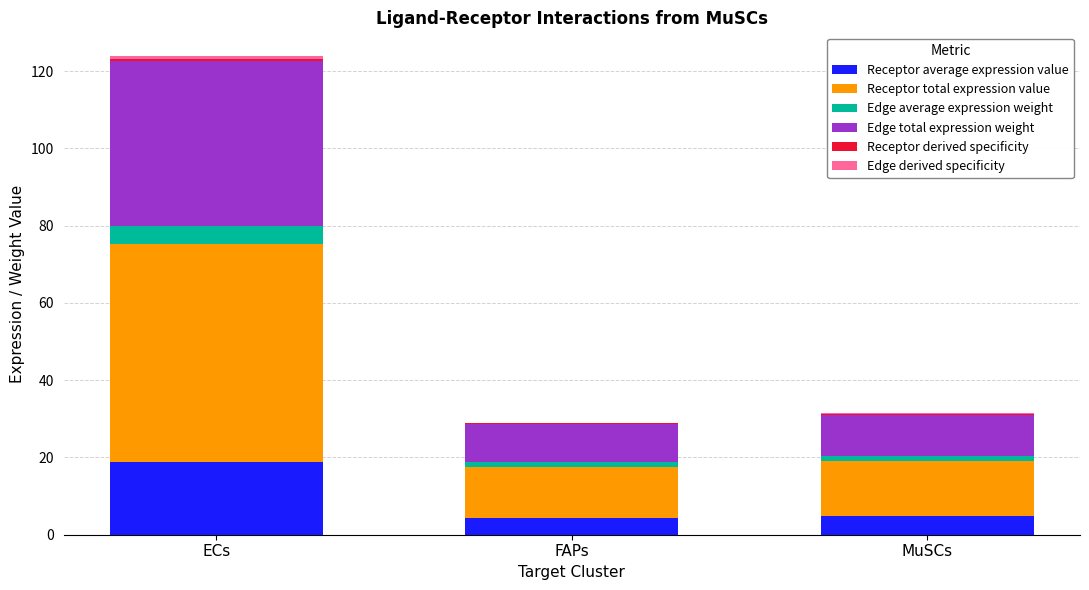

At which category is the sum across all series the highest?

ECs